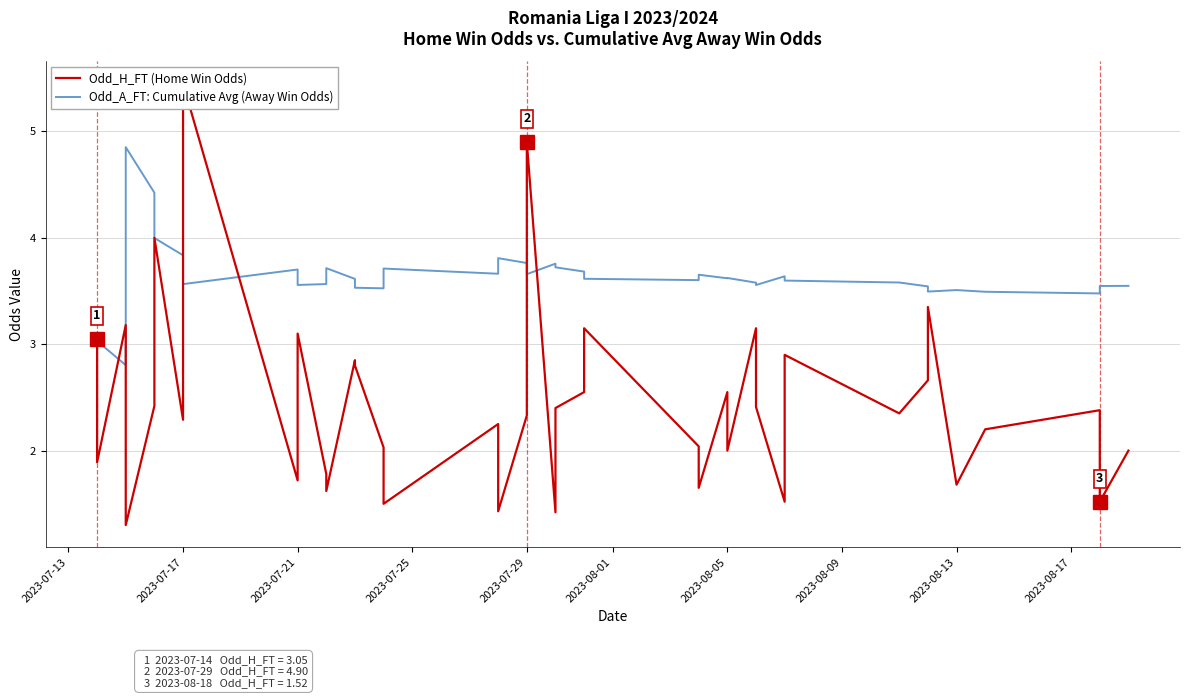

How many values in the Odd_A_FT: Cumulative Avg (Away Win Odds) series are below 3?

2